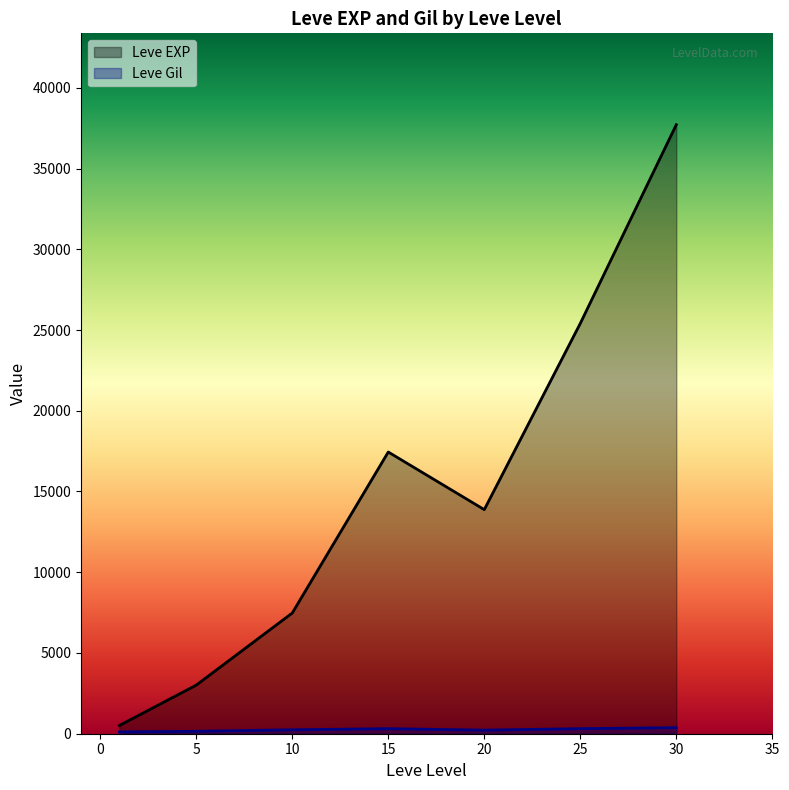

What is the difference between the maximum and minimum values in the Leve EXP series?

37204.8